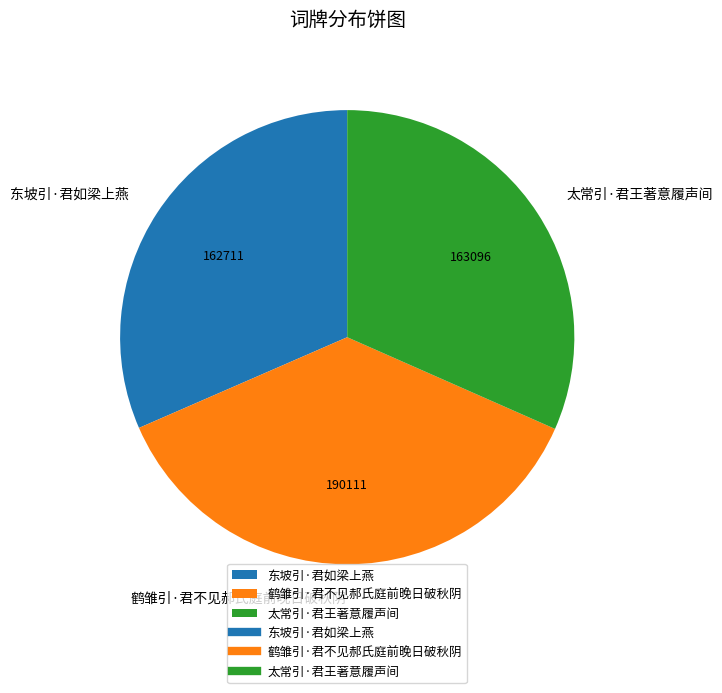

Do 东坡引·君如梁上燕 and 太常引·君王著意履声间 together represent more than half of the pie?

Yes